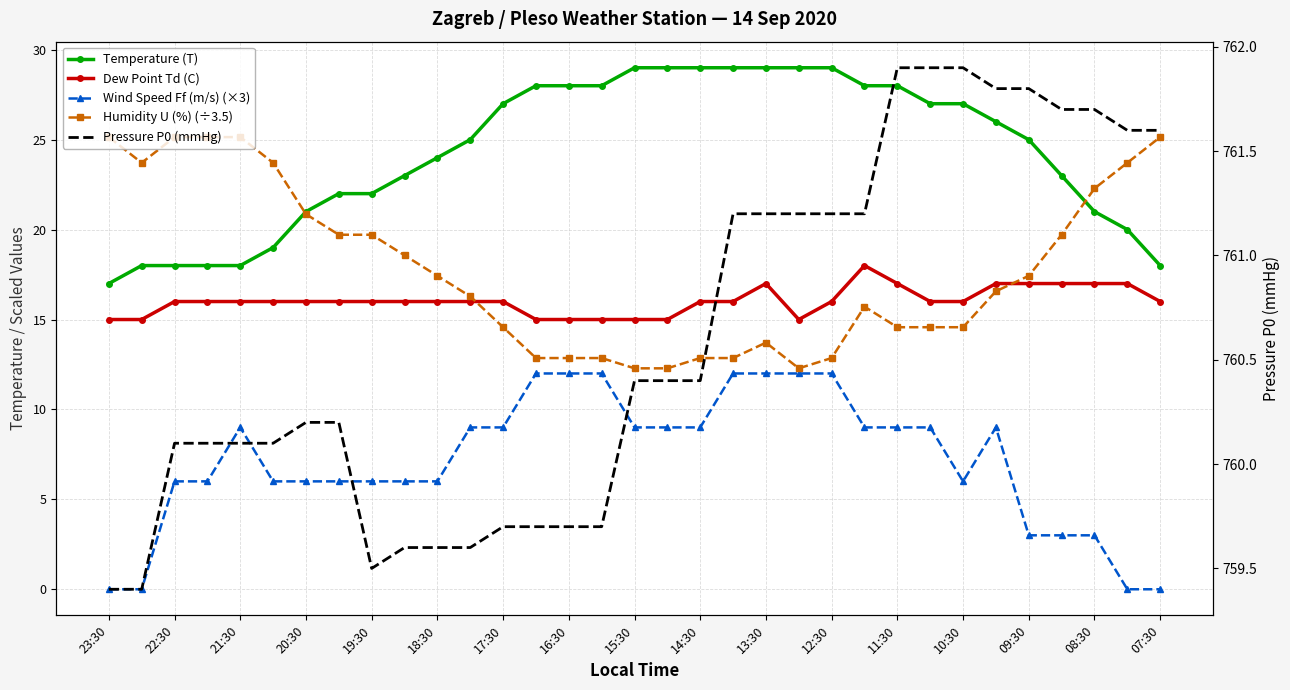

The Temperature (T) series shows 13.4 at 25. True or false?

False